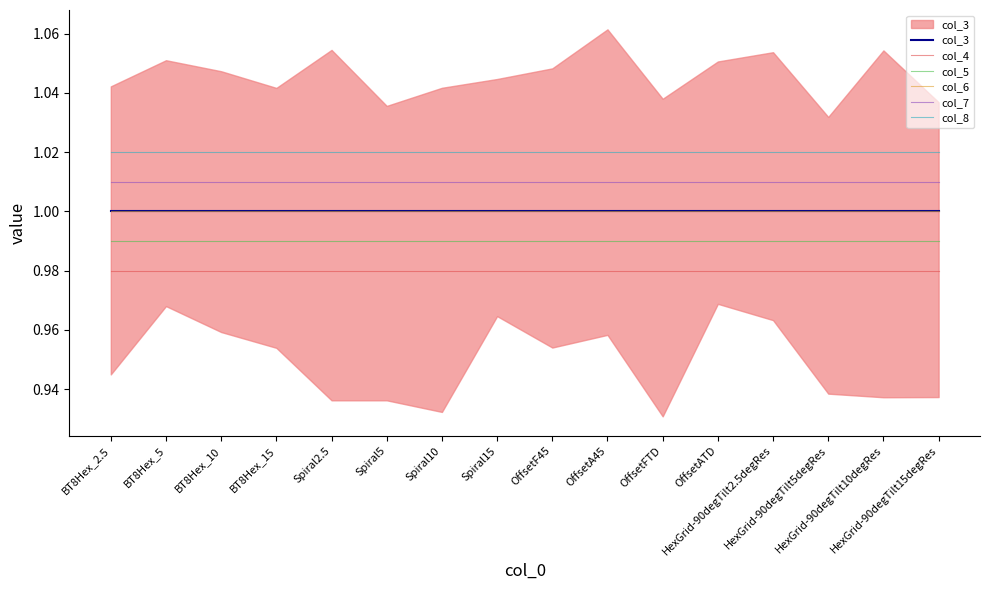

What is the value of the col_4 point at the 14th from the left?

1.0